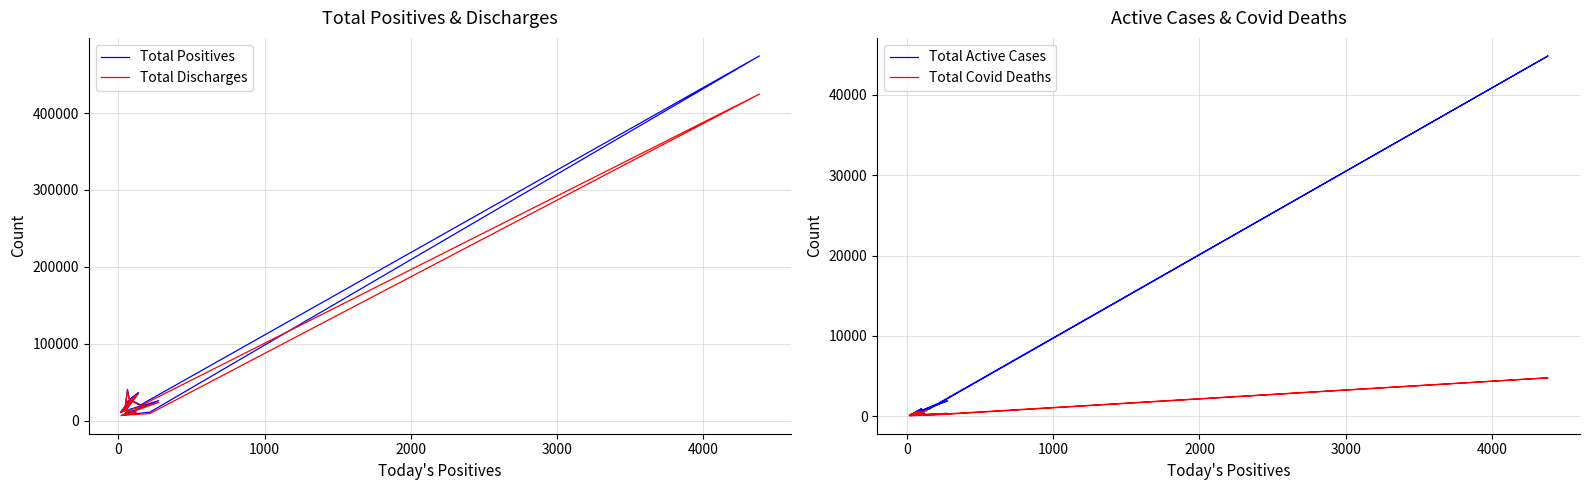

True or false: Total Discharges has a value of 15220 at 9.

True